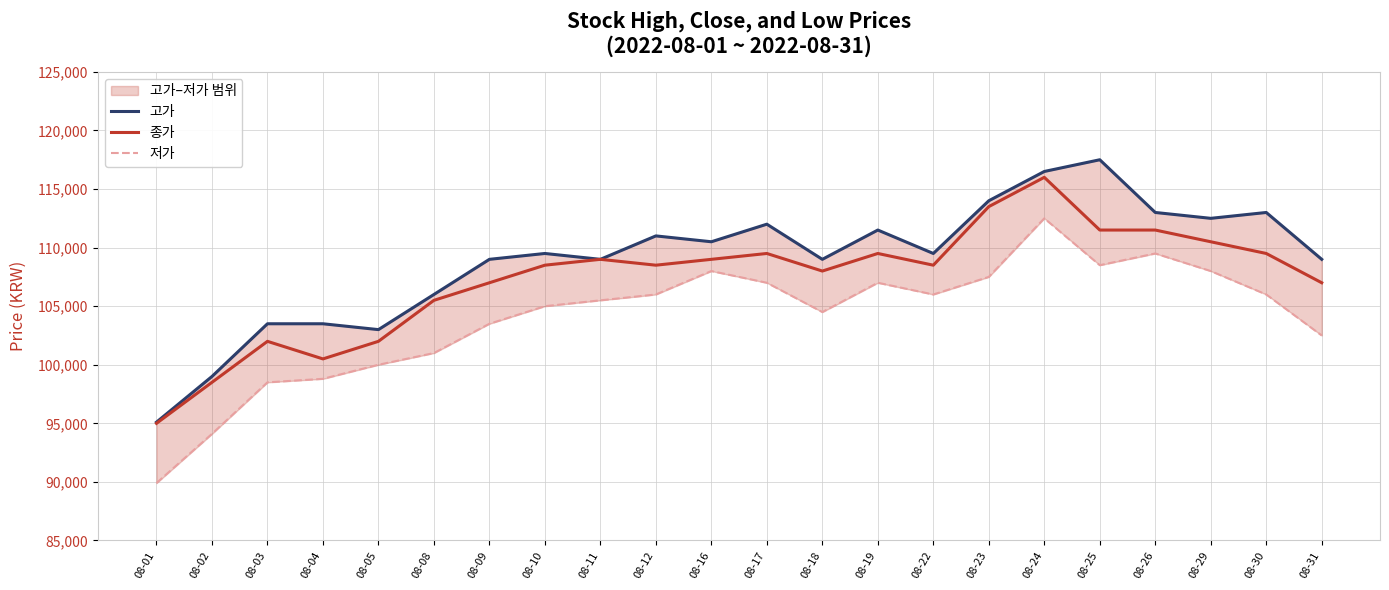

How many interior local valleys does the 고가 series have?

6